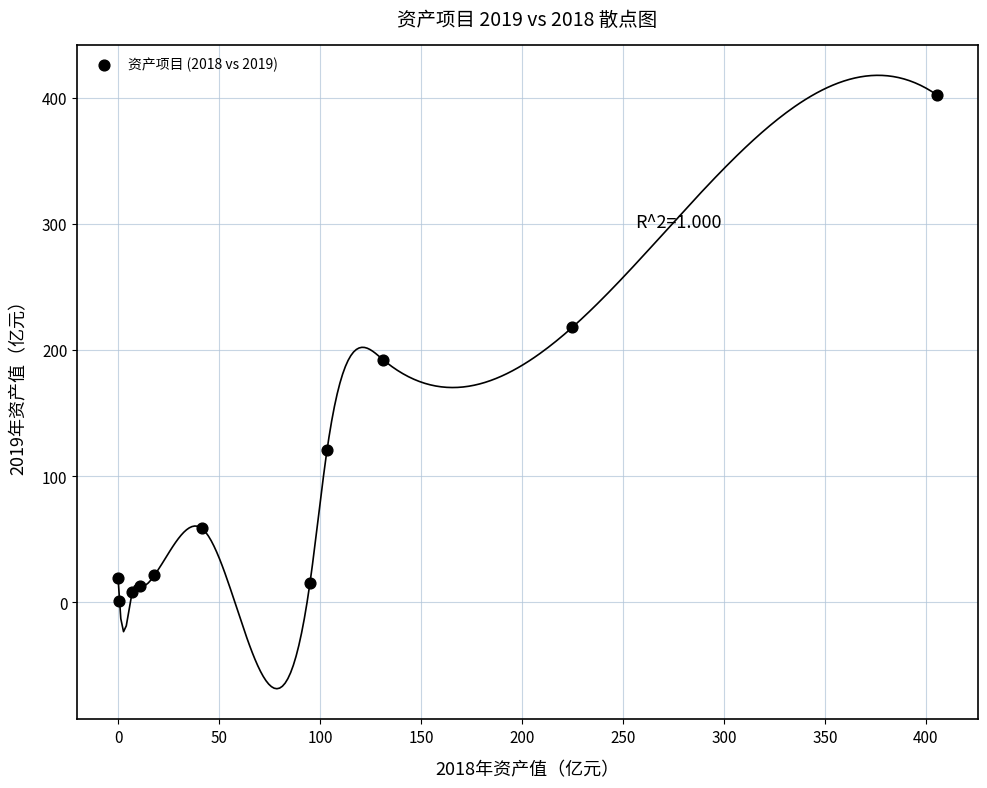

What Y value in the scatter plot is closest to 201?

192.4